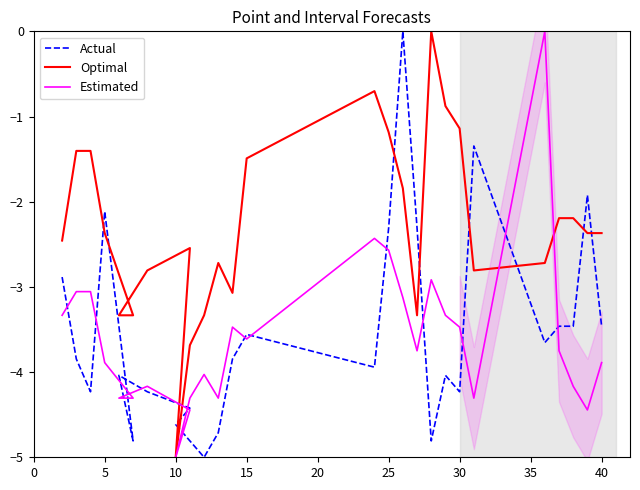

What are all the series names shown in the legend?

Actual, Optimal, Estimated